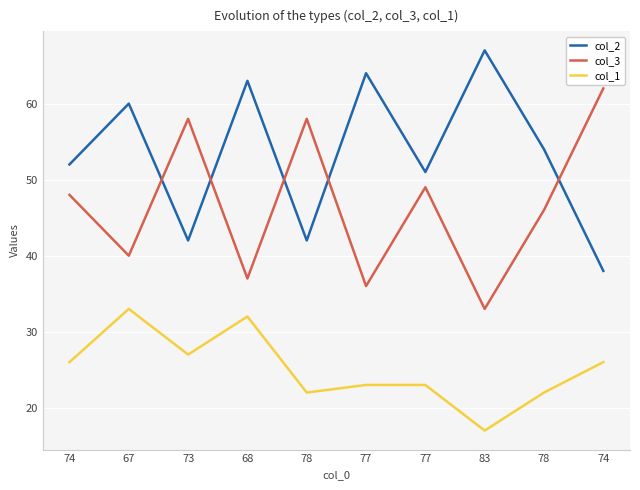

At which category does col_3 reach its first local peak?

73